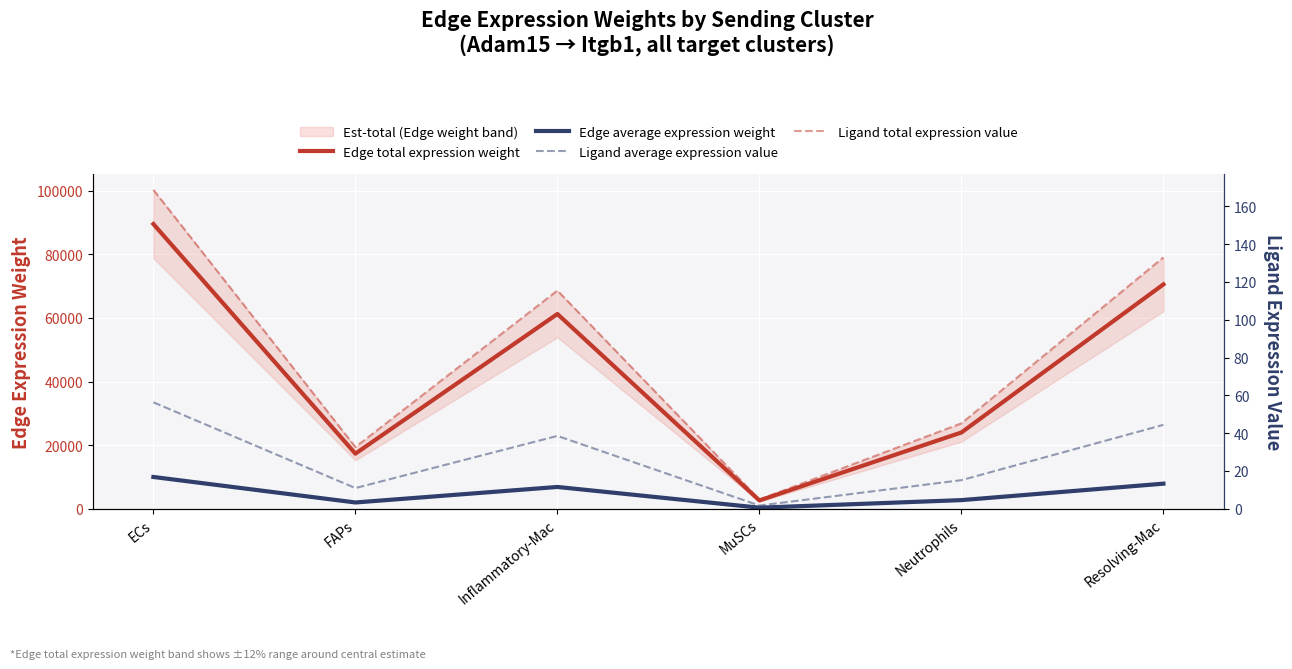

What is the greatest value displayed?

89563.2